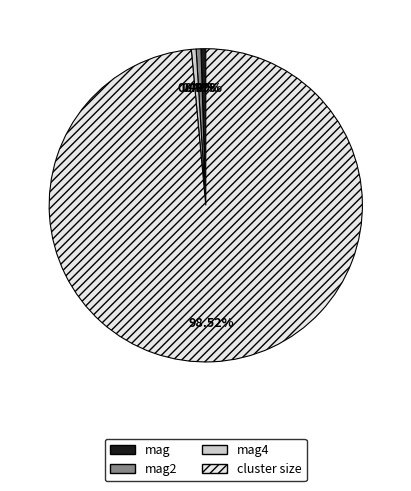

What percentage do mag and mag2 together represent?

1.0%